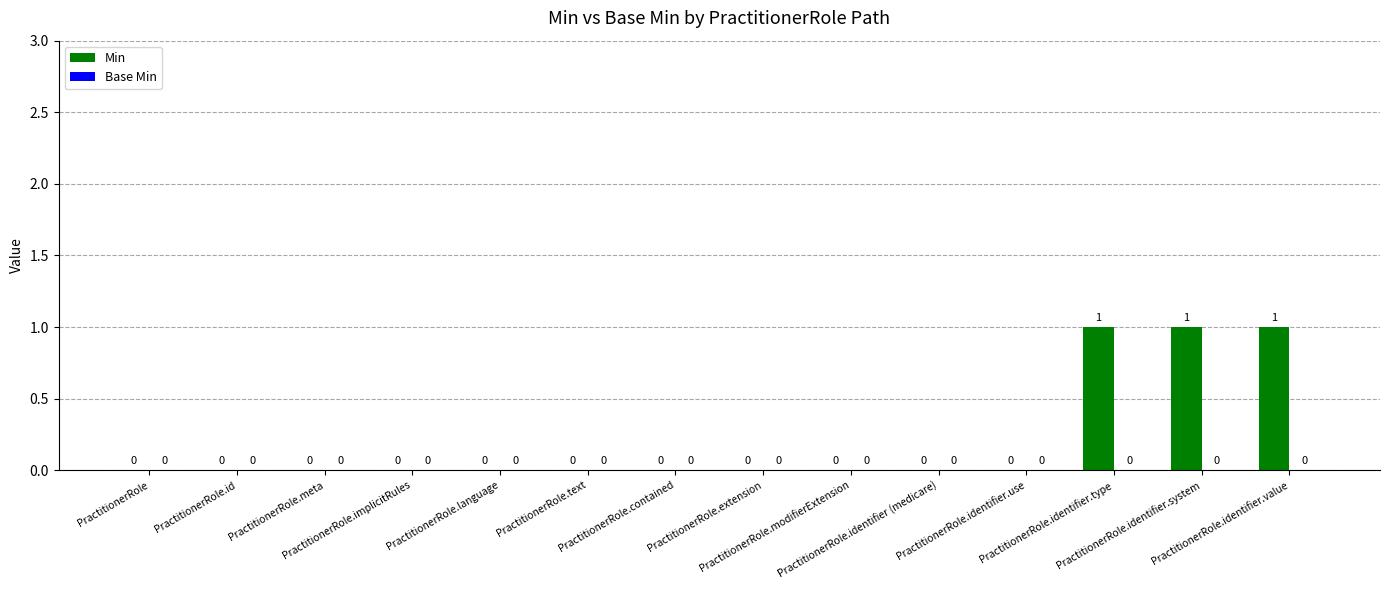

Are the bars horizontal?

No